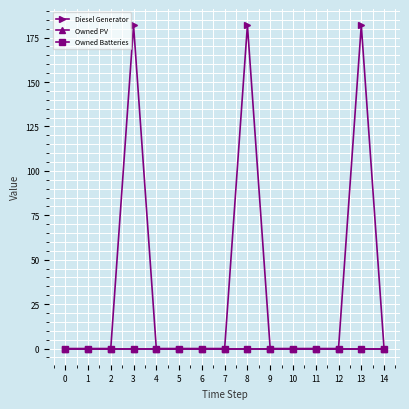

Reading right to left, extract all data points from this chart.

Diesel Generator: 0	182	0	0	0	0	182	0	0	0	0	182	0	0	0
Owned PV: 0	0	0	0	0	0	0	0	0	0	0	0	0	0	0
Owned Batteries: 0	0	0	0	0	0	0	0	0	0	0	0	0	0	0